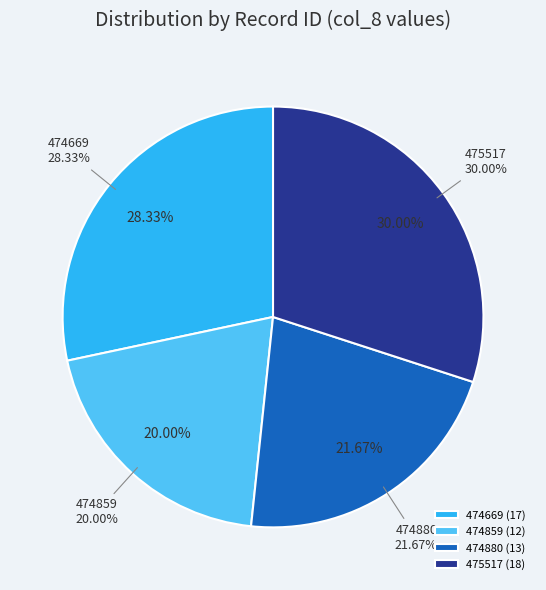

Rank the categories by value from highest to lowest.

475517, 474669, 474880, 474859